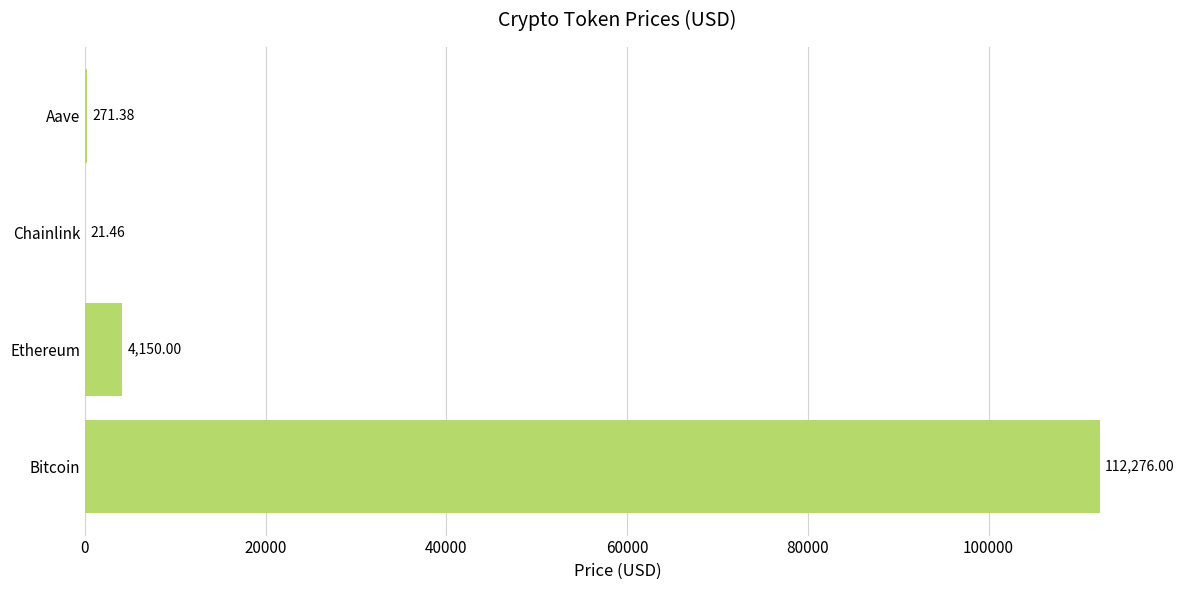

Between Chainlink and Bitcoin, which is larger?

Bitcoin